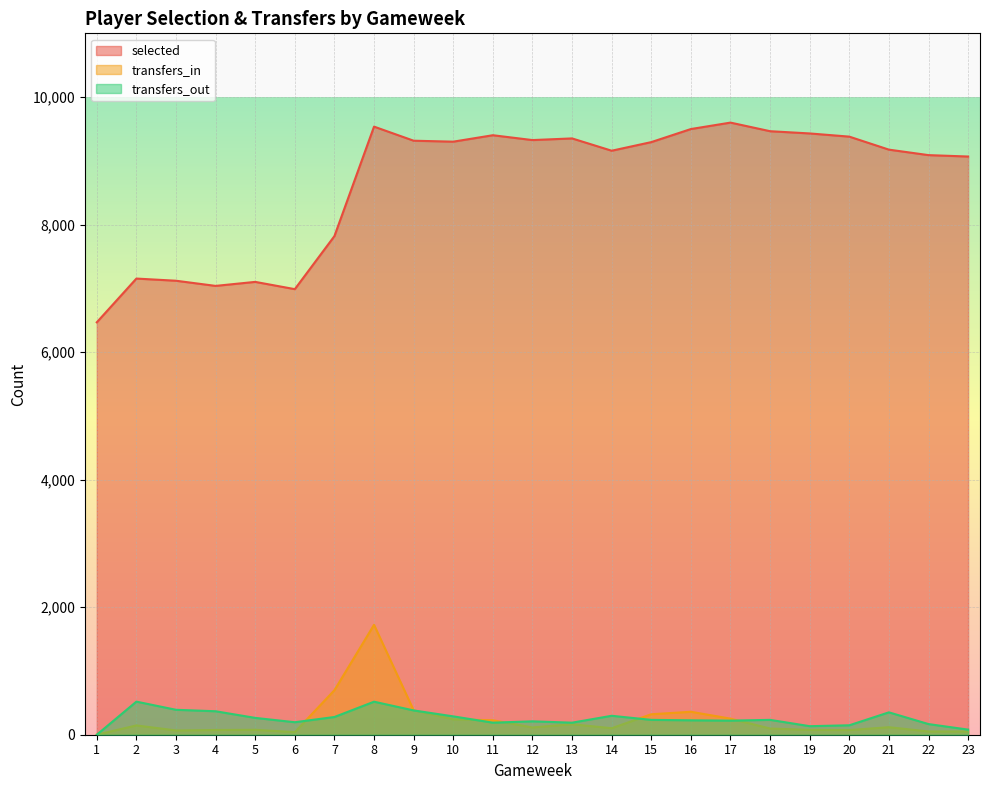

Where does the transfers_out series first go above 233?

2